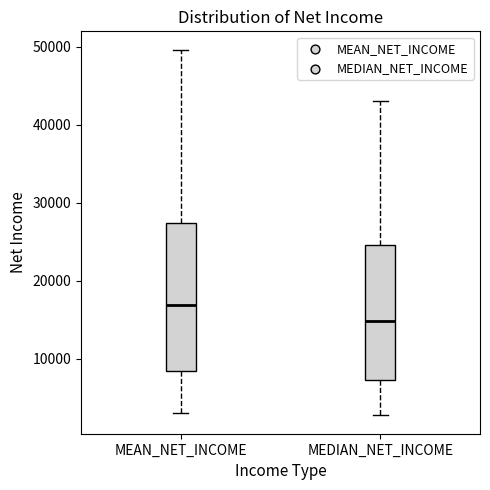

Where does the lower whisker of the box for MEAN_NET_INCOME end on the y-axis? The values are not printed on the chart, so give them approximately, as read against the axis.

3000